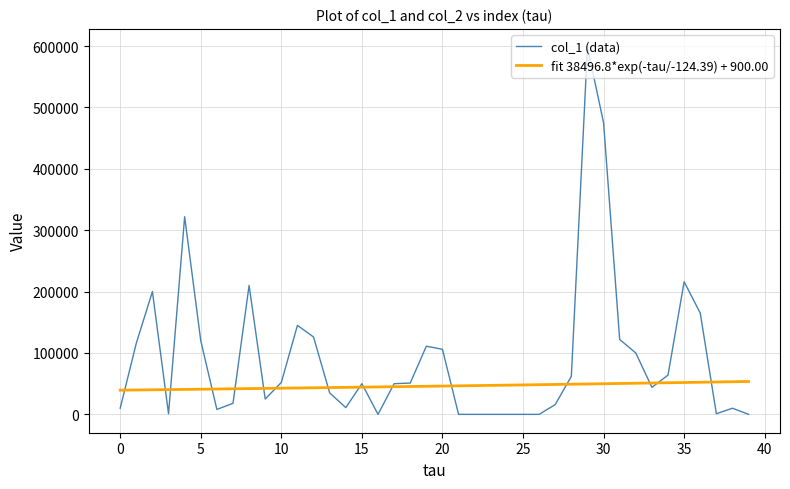

Which series has the largest total across all categories?

col_1 (data)